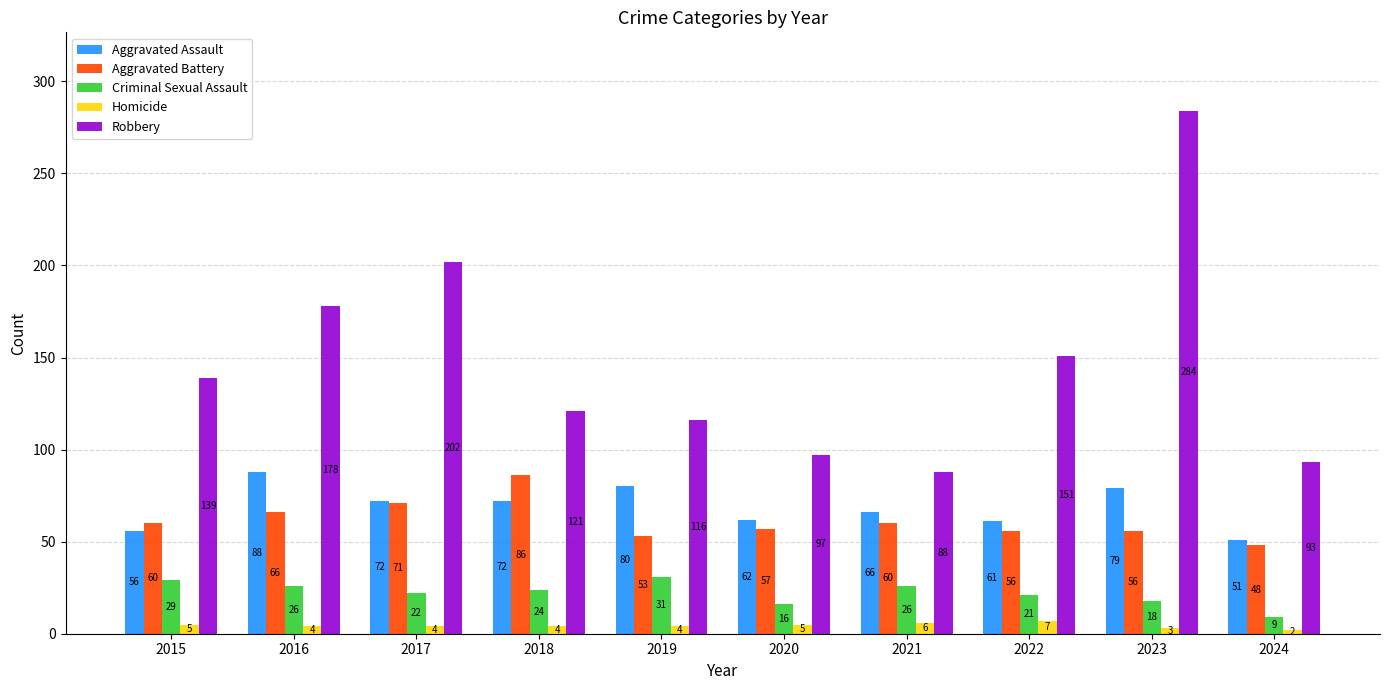

Count the number of categories in the chart.

10